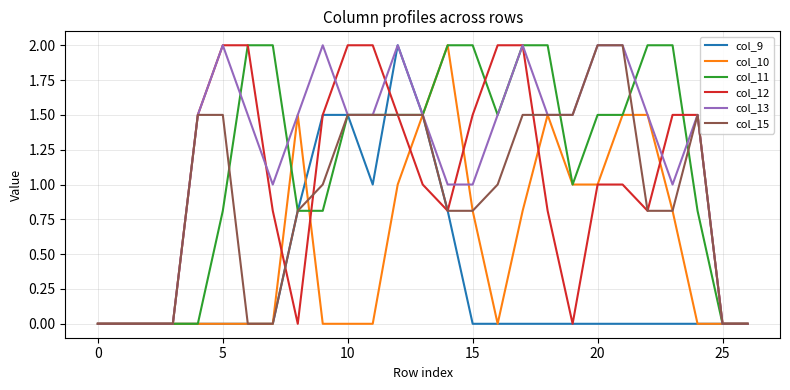

At how many categories does at least one series exceed 1?

21